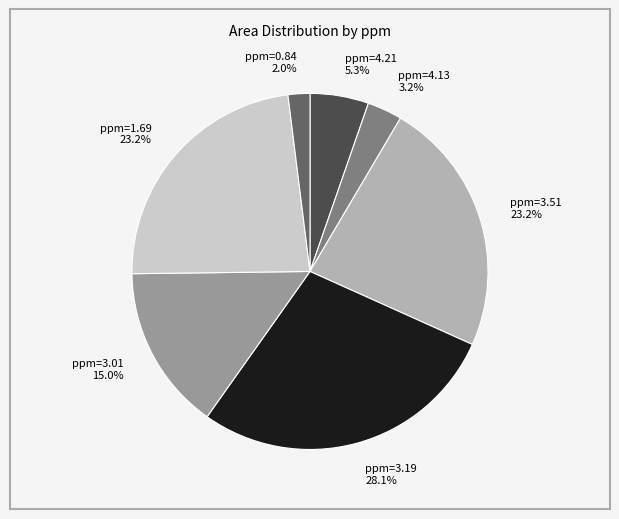

Which category has the biggest portion of the pie?

ppm=3.19